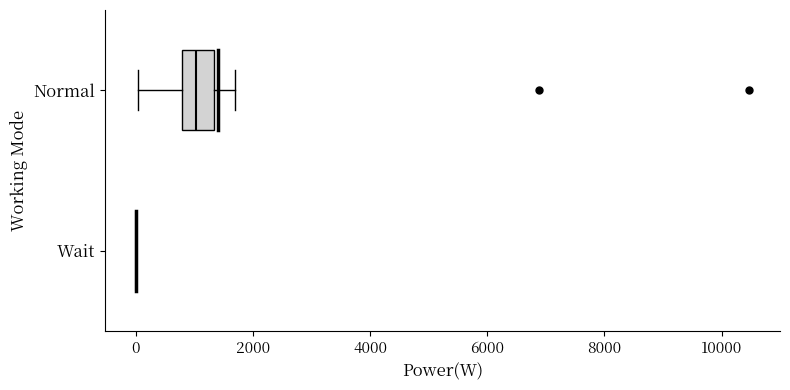

Comparing the boxes themselves (not the whiskers), which one is the widest?

Normal